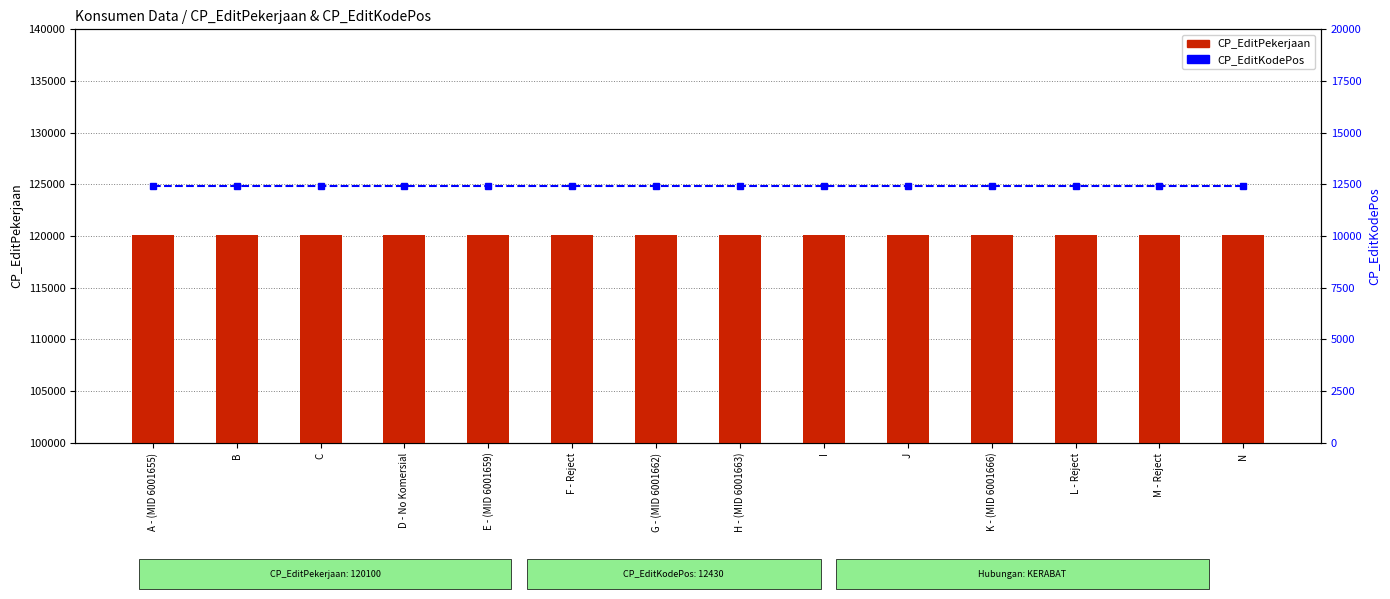

What position from the left is B?

2